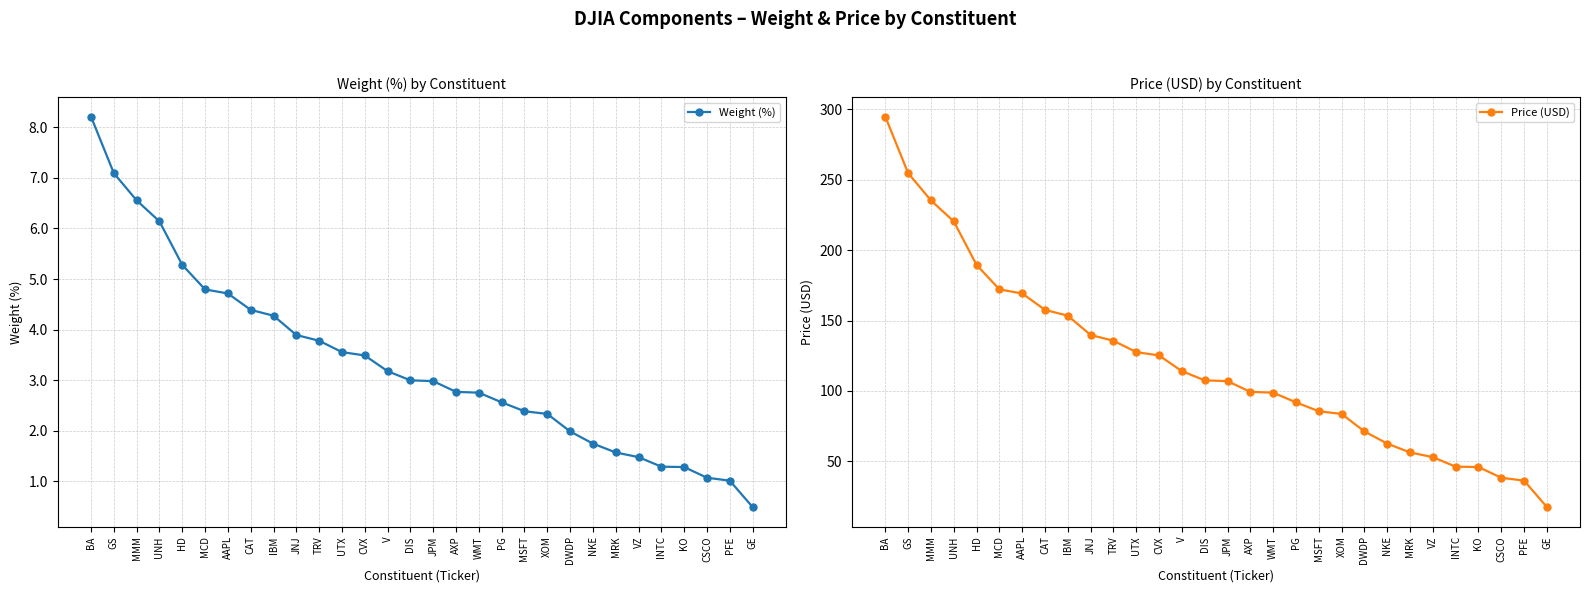

Is it true that Price (USD) equals 85.5 at MSFT?

True